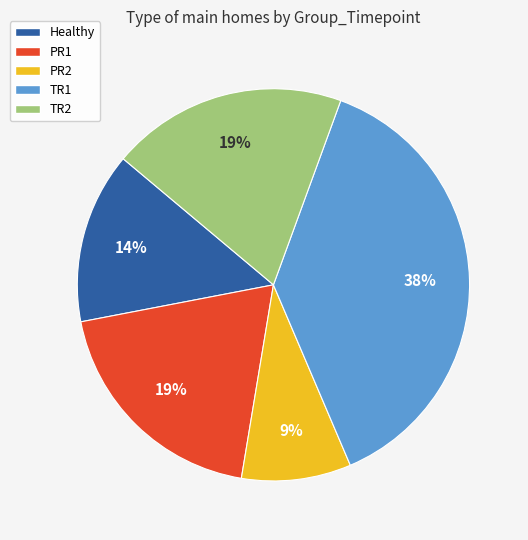

True or false: PR2 accounts for 9% of the total.

True